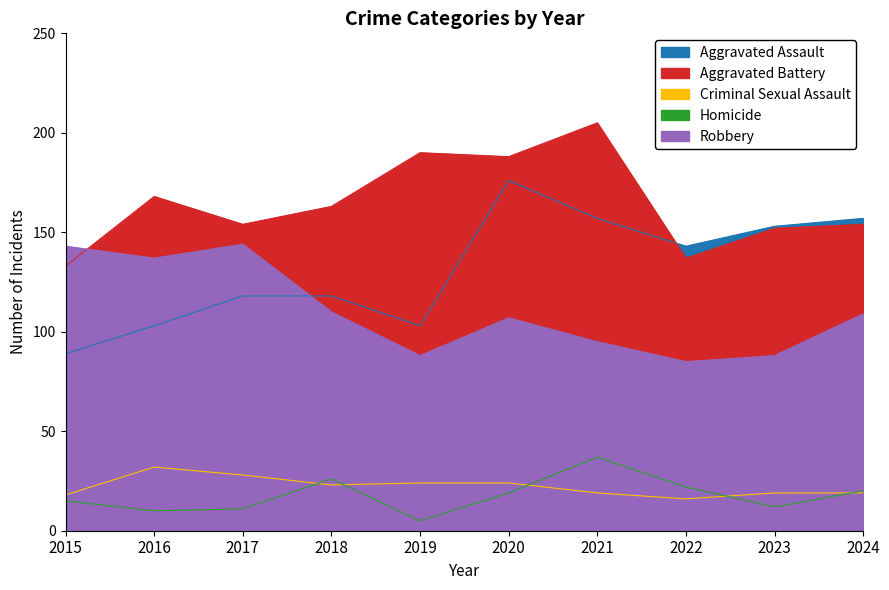

Where is Aggravated Battery nearest to the value 169?

2016